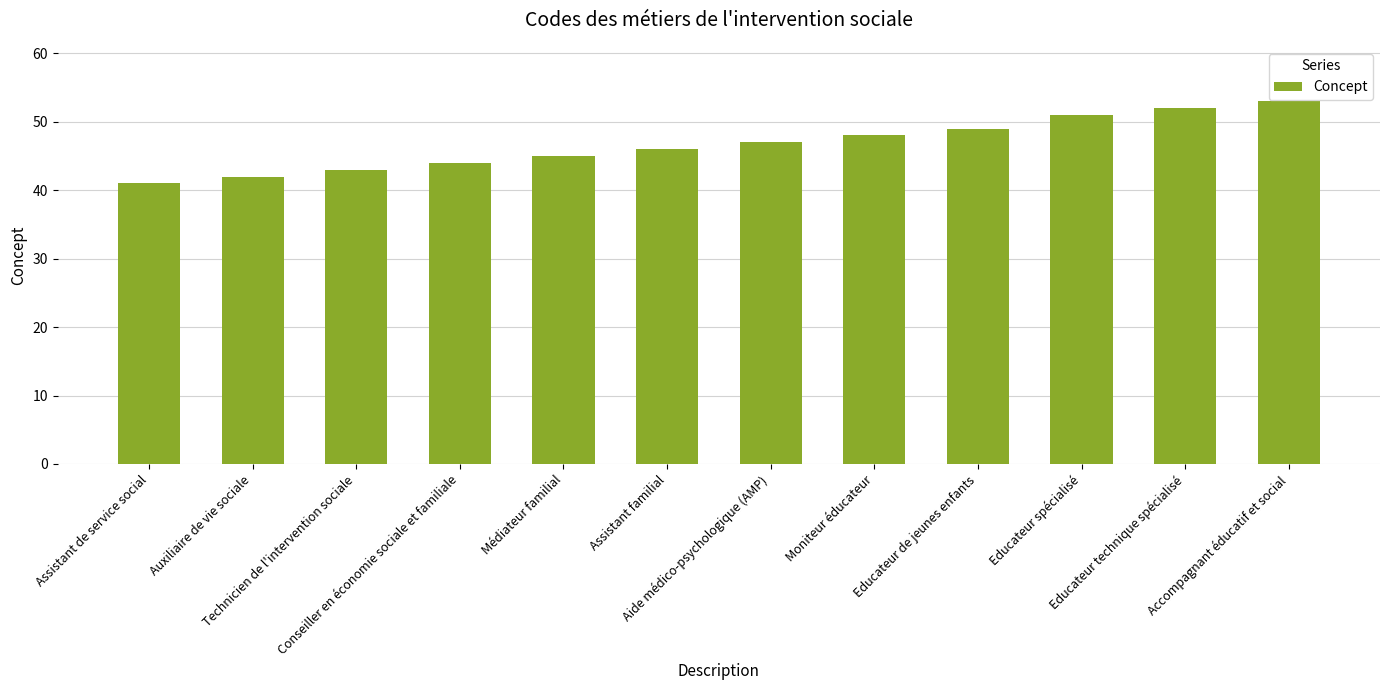

Rank the categories by value from lowest to highest.

Assistant de service social, Auxiliaire de vie sociale, Technicien de l'intervention sociale, Conseiller en économie sociale et familiale, Médiateur familial, Assistant familial, Aide médico-psychologique (AMP), Moniteur éducateur, Educateur de jeunes enfants, Educateur spécialisé, Educateur technique spécialisé, Accompagnant éducatif et social